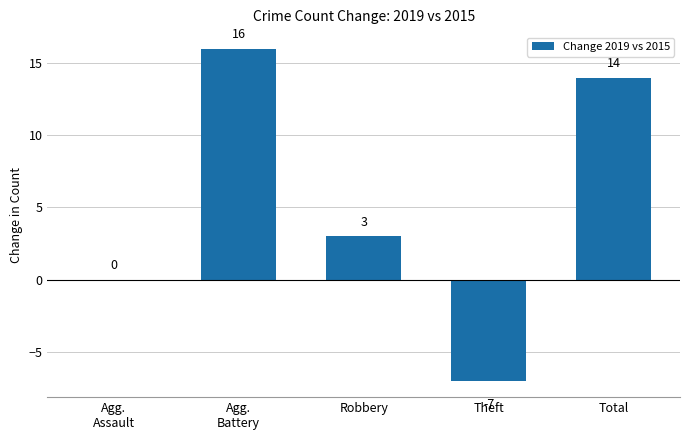

The chart shows a value of 14 at Total. True or false?

True